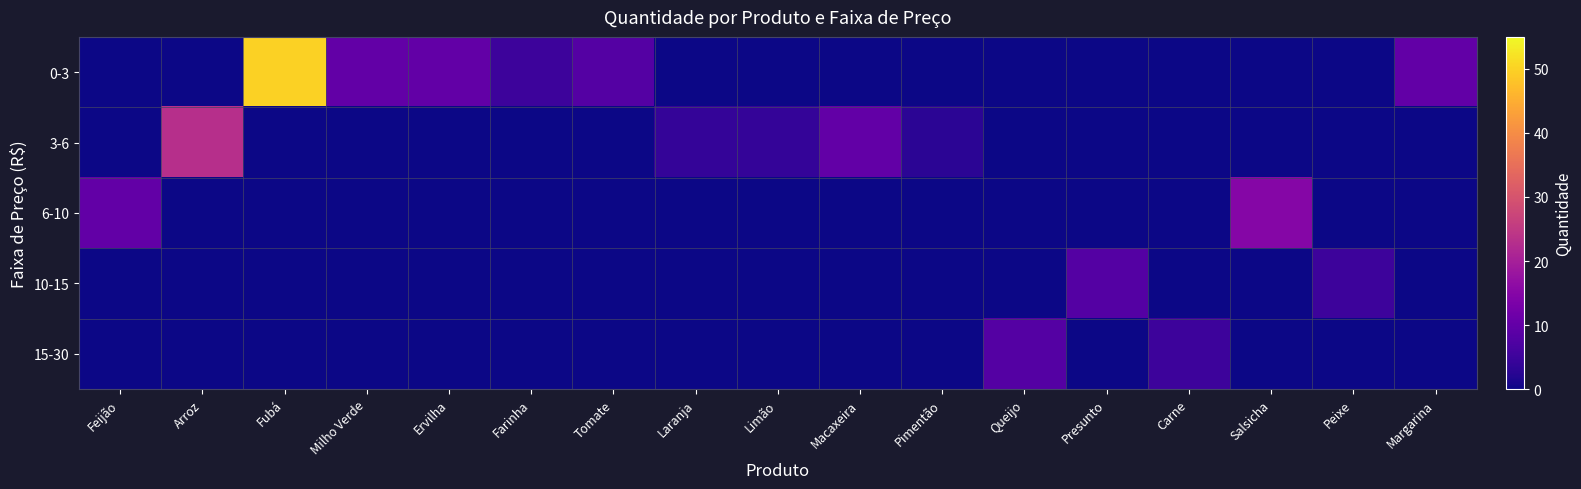

Which series has the widest spread of values?

0-3